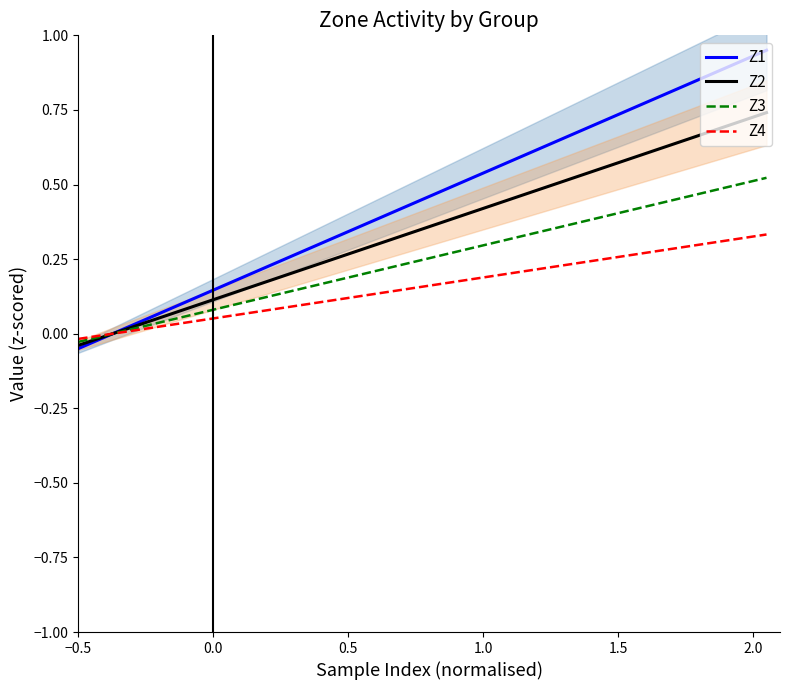

List the series in order of their overall mean, highest first.

Z1, Z2, Z3, Z4